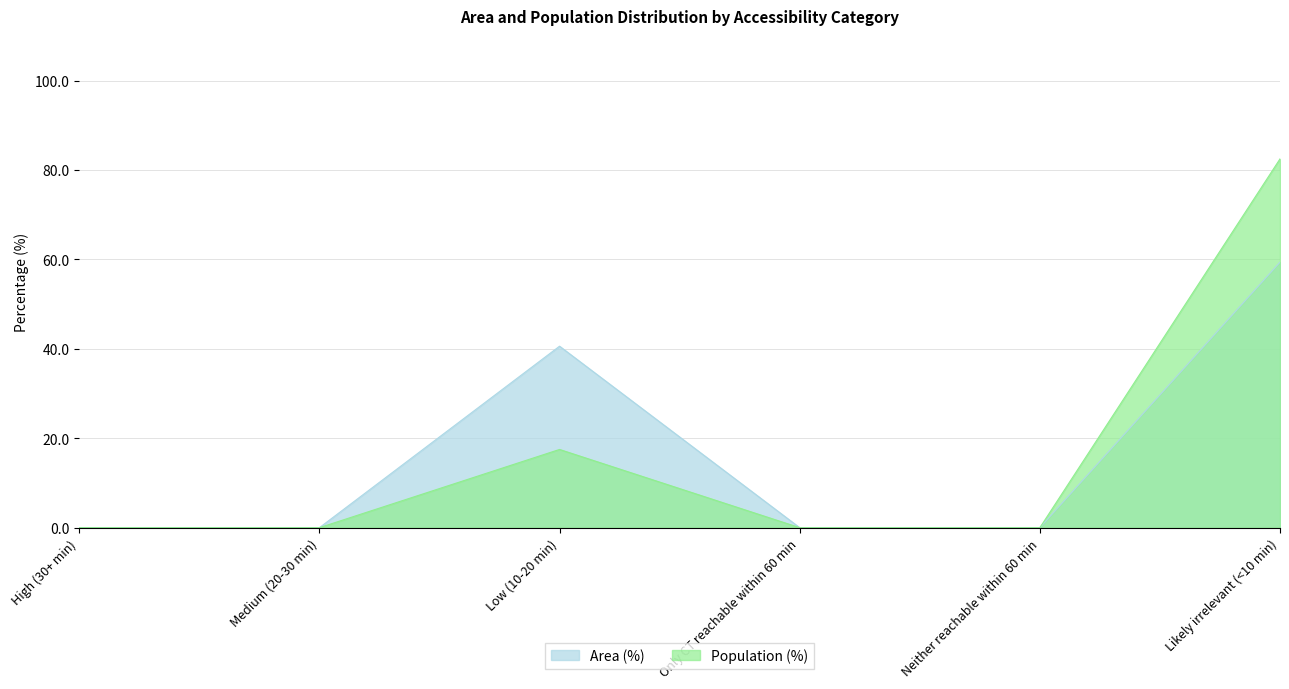

Rank the series by their maximum value, from highest to lowest.

Population (%), Area (%)